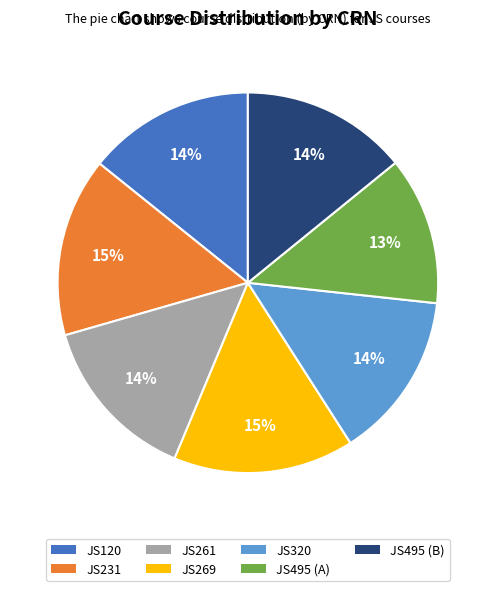

Between JS495 (A) and JS231, which is larger?

JS231